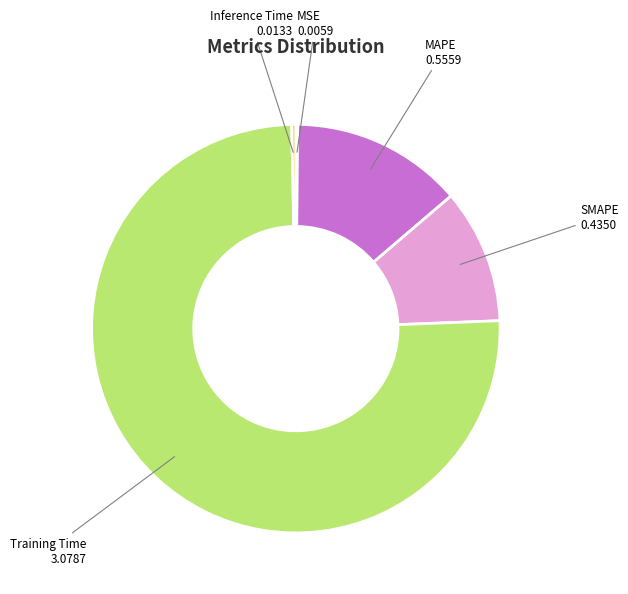

Is it true that SMAPE is 11% of the pie?

True